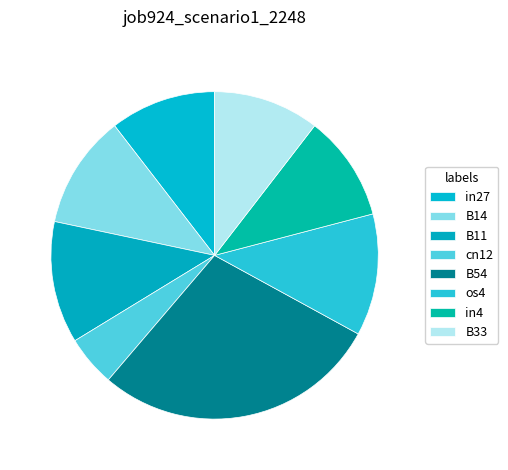

Is it true that in4 is 5% of the pie?

False